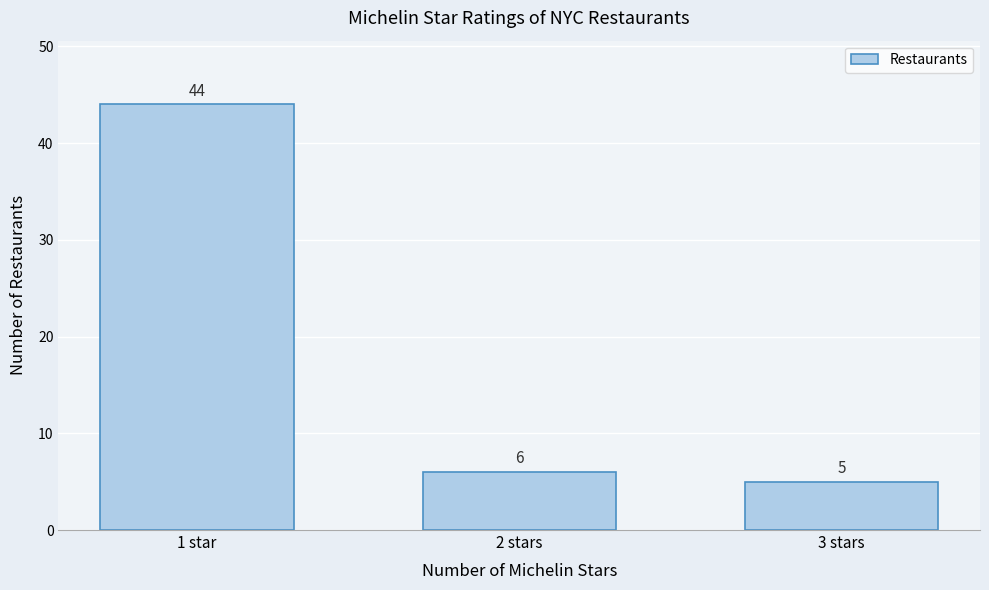

Reading left to right, what are all the values shown in this chart?

44	6	5